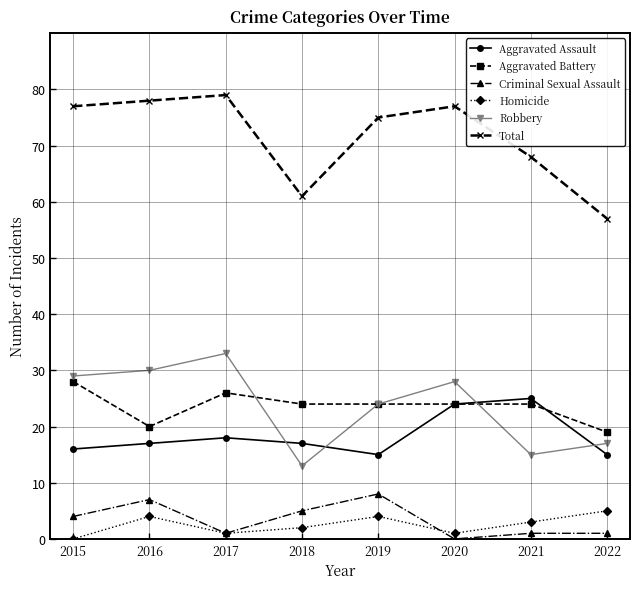

True or false: Robbery has a value of 24 at 2019.

True